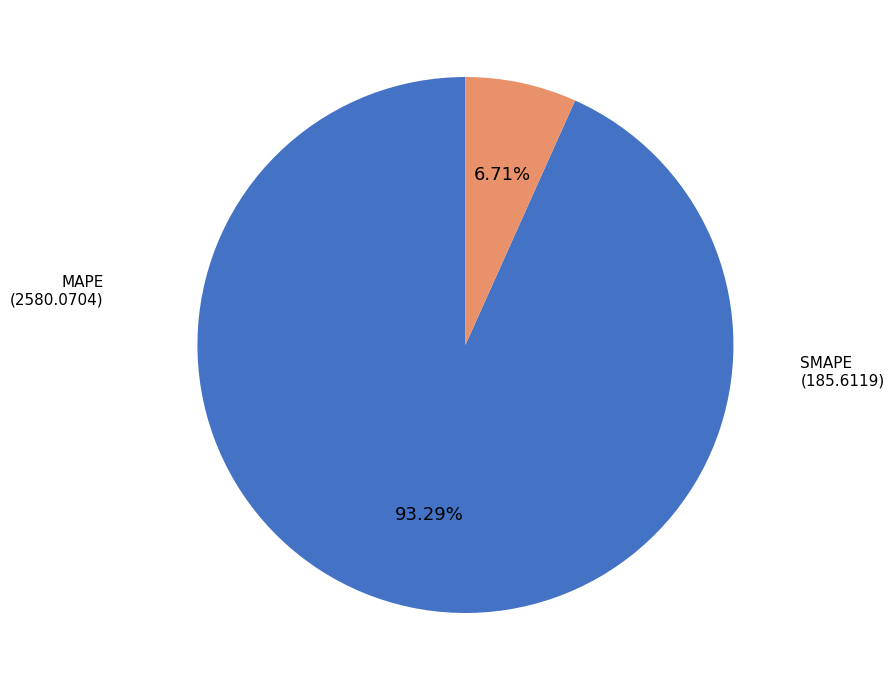

How many segments does this pie chart have?

2